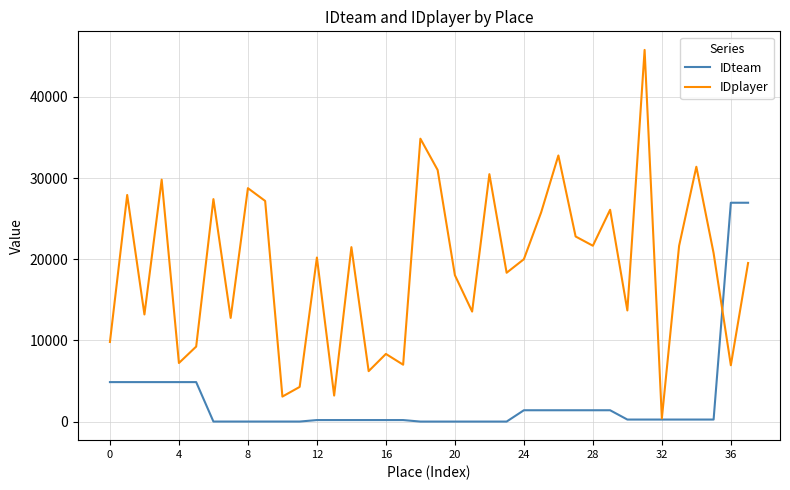

Which series has the widest spread of values?

IDplayer